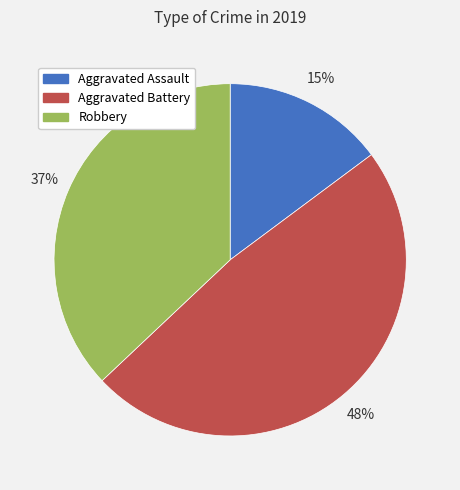

To the nearest percent, what is the combined percentage of Robbery and Aggravated Battery?

85%